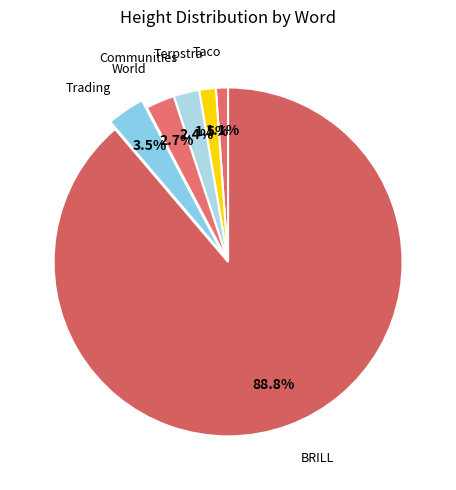

Approximately how many times larger is the value at Taco compared to Trading?

0.3